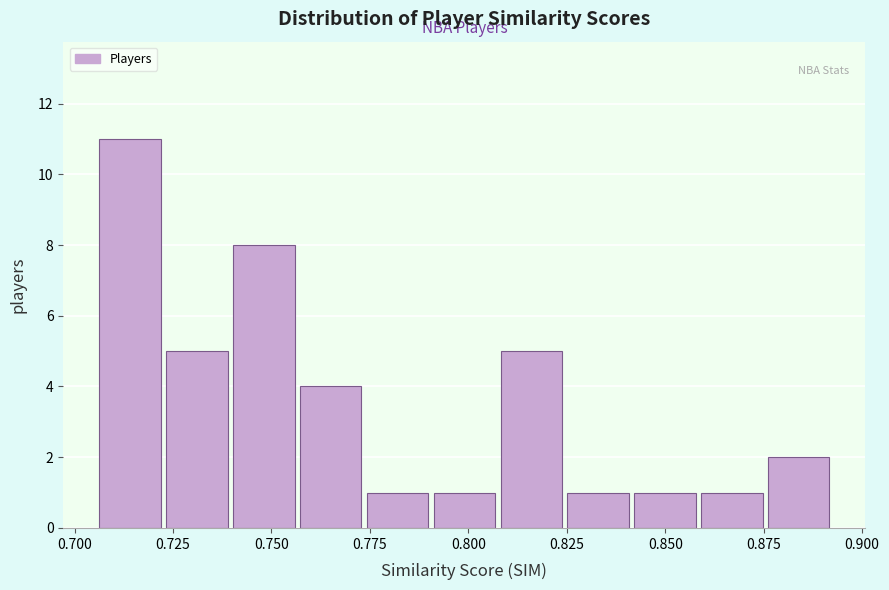

Around what value on the x-axis is the tallest bar? Give the approximate position of its centre, as read against the axis.

0.715